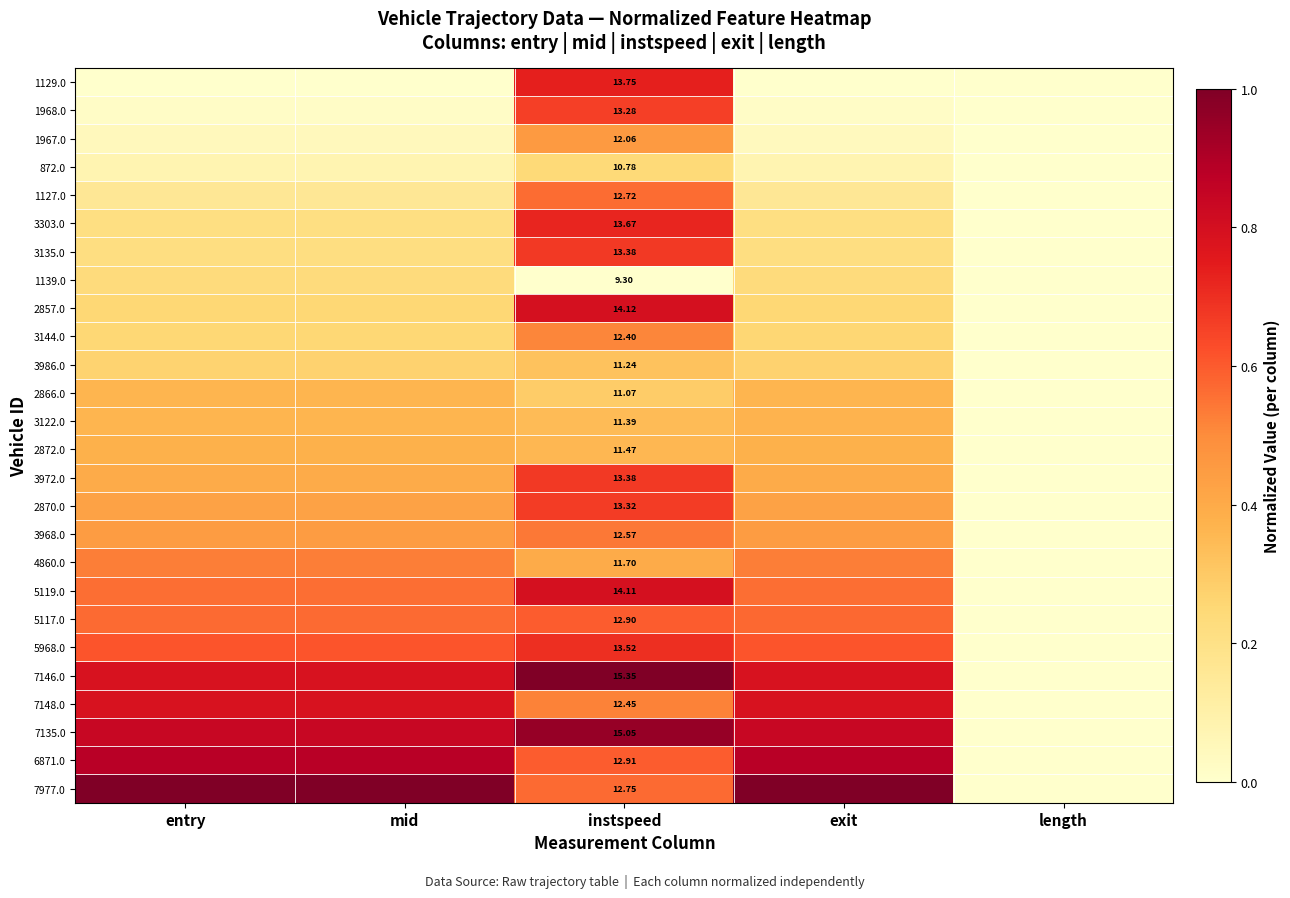

The 6871.0 series shows 0.9 at mid. True or false?

True